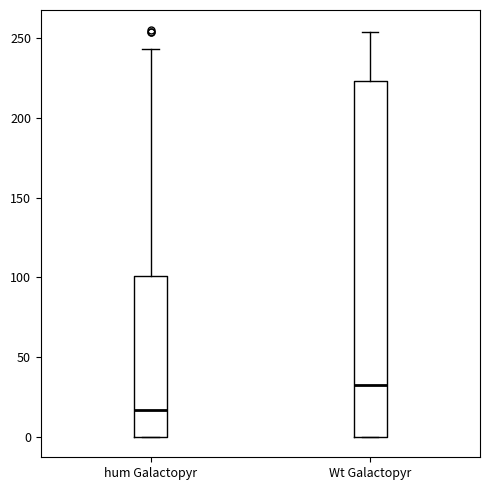

Reading left to right, transcribe this box plot: for each box, give where its median line is, the range the box spans, and where its two whiskers end, as read against the y-axis. The values are not printed on the chart, so give them approximately, as read against the axis.

hum Galactopyr: median 15, box 0 to 100, whiskers 0 to 245
Wt Galactopyr: median 35, box 0 to 225, whiskers 0 to 255